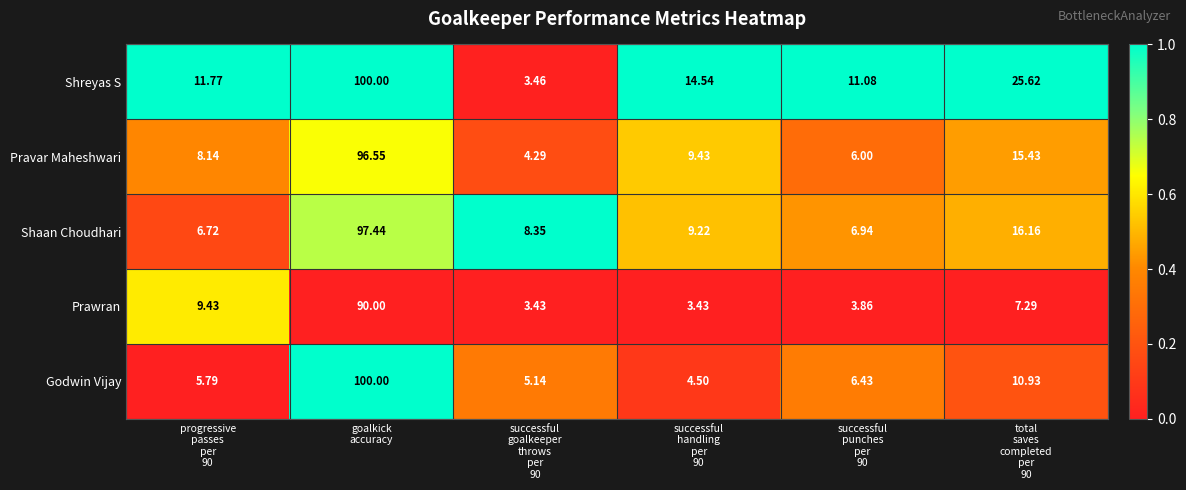

Which series has the largest total across all categories?

Shreyas S